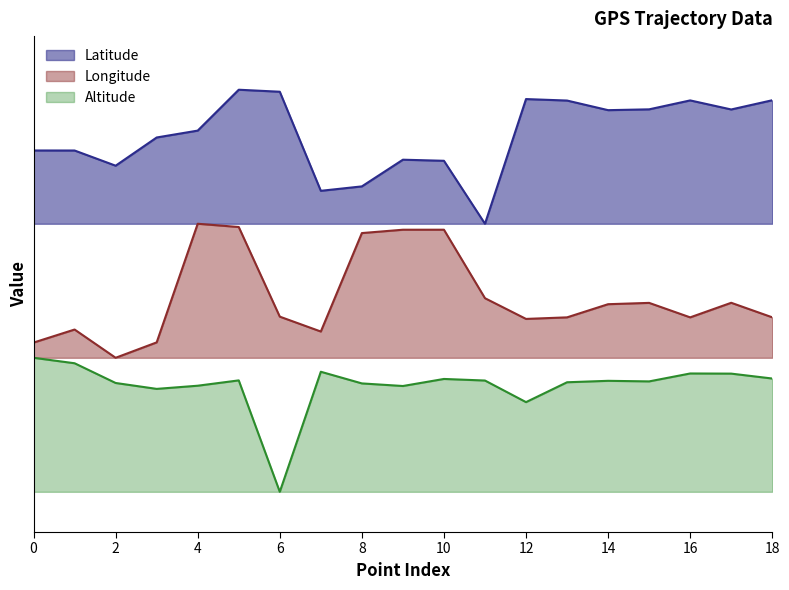

What is the total value across all series at 10?

5.3